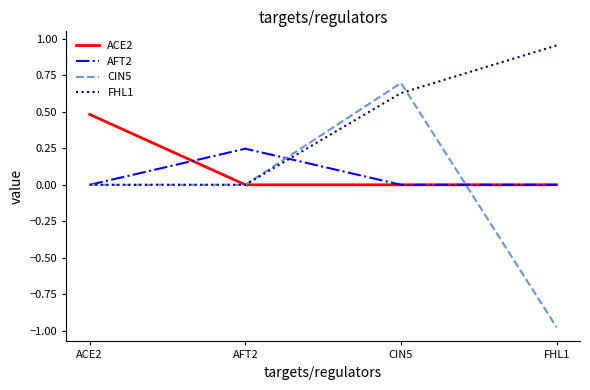

Which series has the largest range (max minus min)?

CIN5